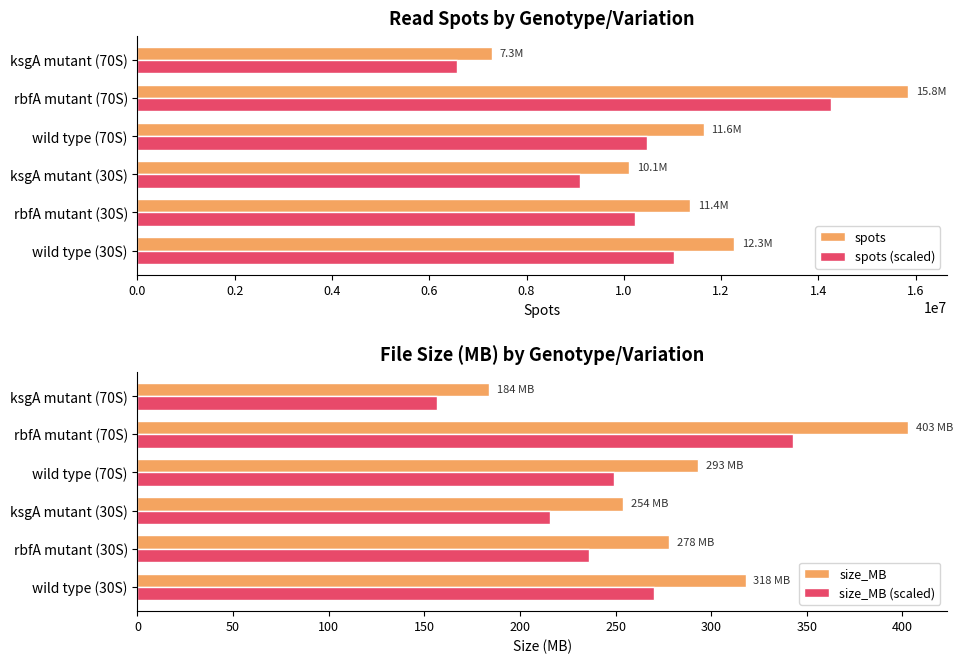

What value does the spots series have at wild type (70S)?

11642376.0